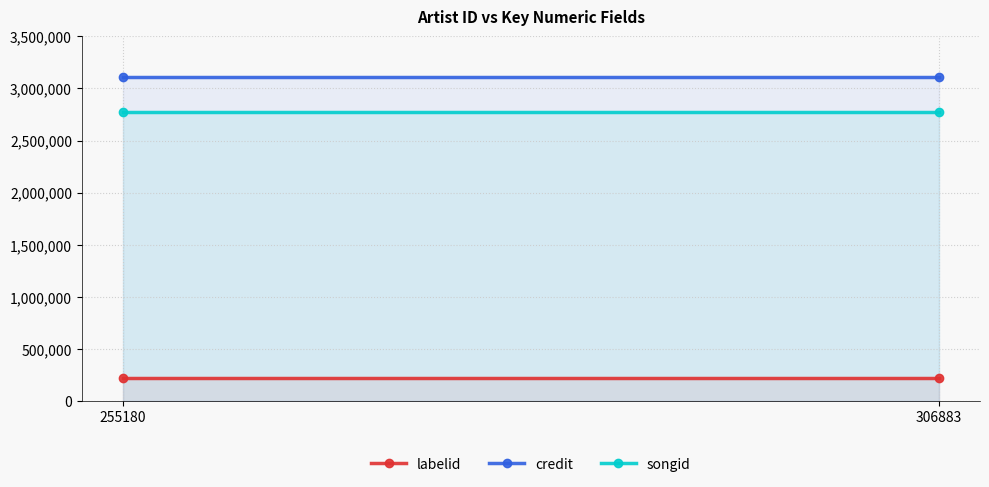

At which category is the sum across all series the highest?

255180